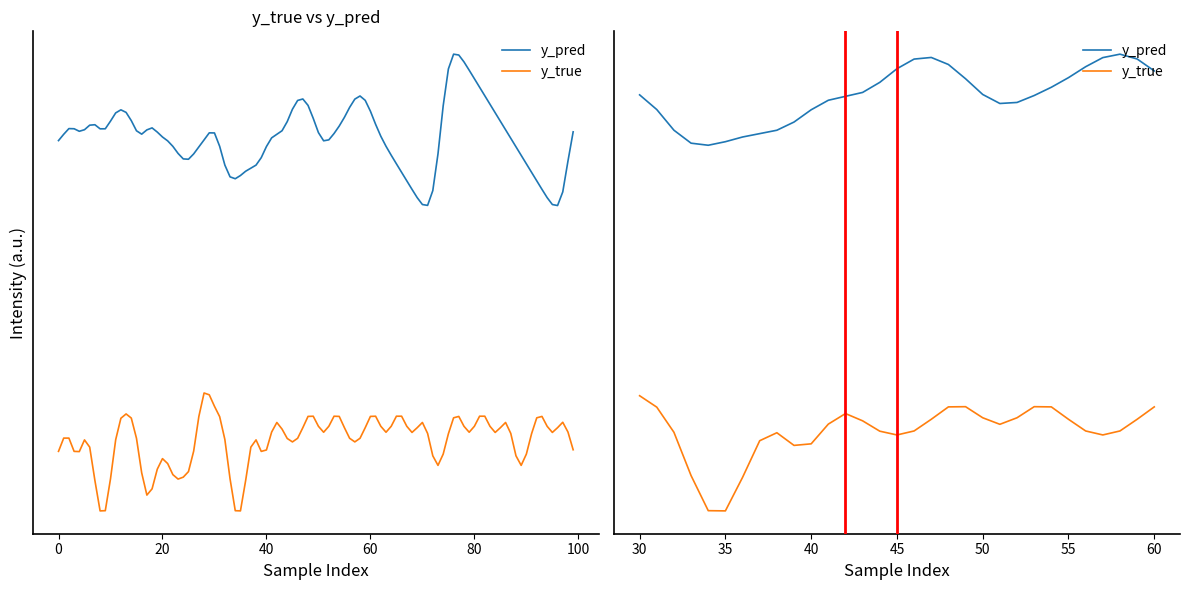

Between 0 and 15, which is larger?

15